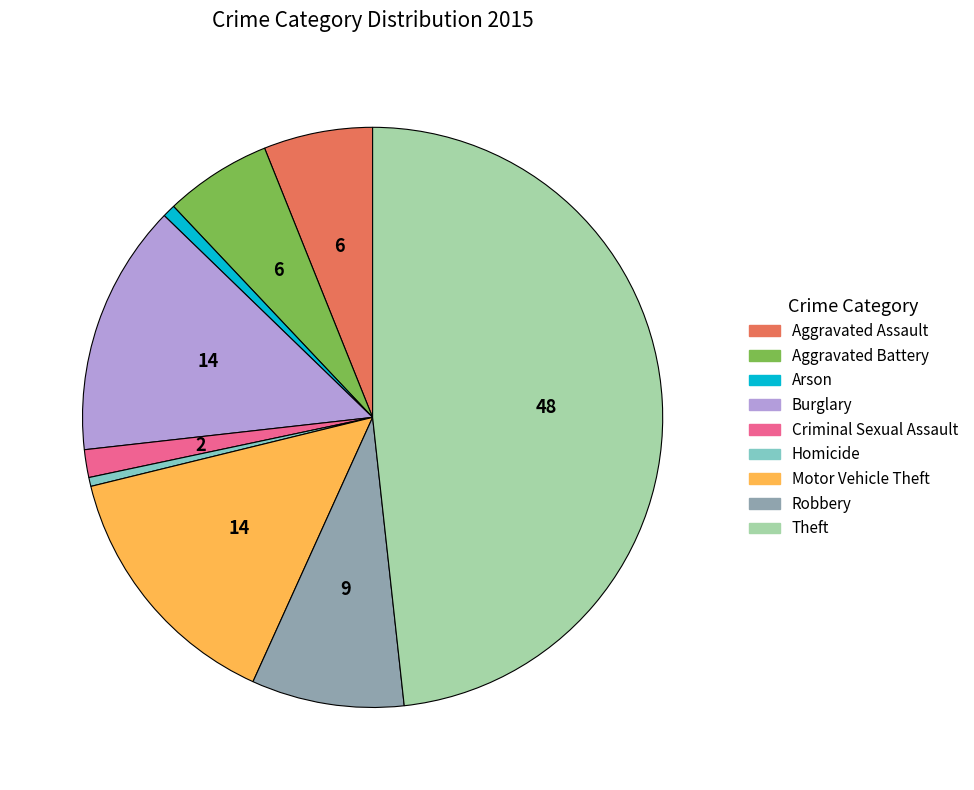

Count the number of slices in the pie.

9